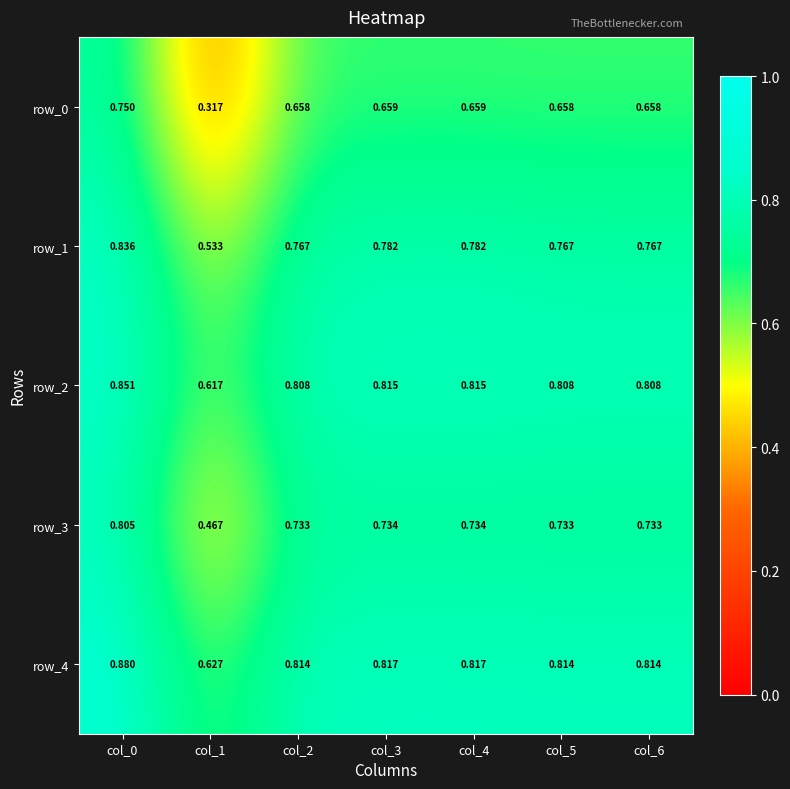

What is the average value of the row_3 series?

0.7